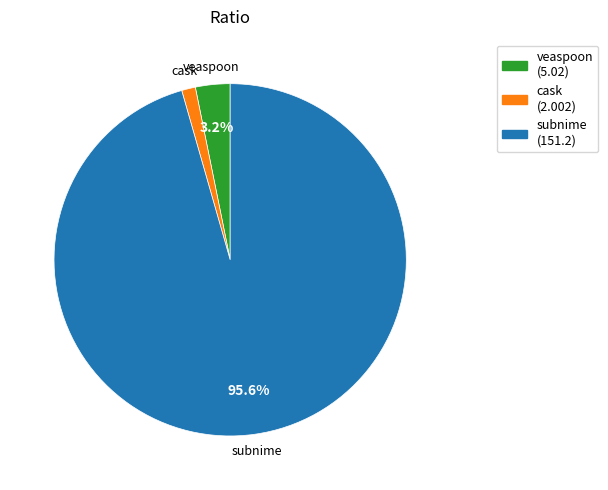

Does any single category account for the majority?

Yes